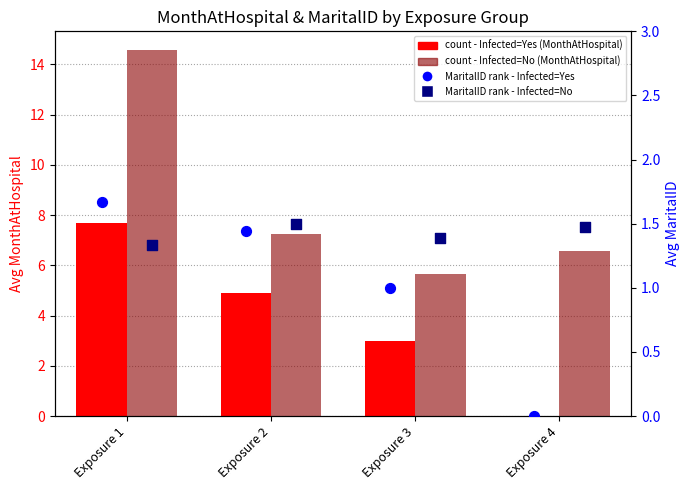

Which series has the largest total across all categories?

Infected=No (MonthAtHospital)